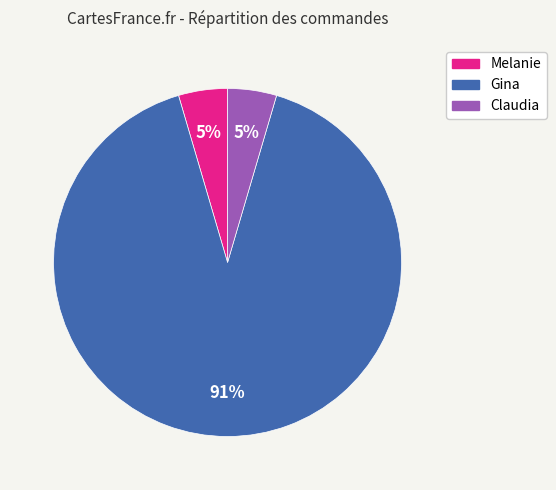

Does Claudia represent more than half of the total?

No